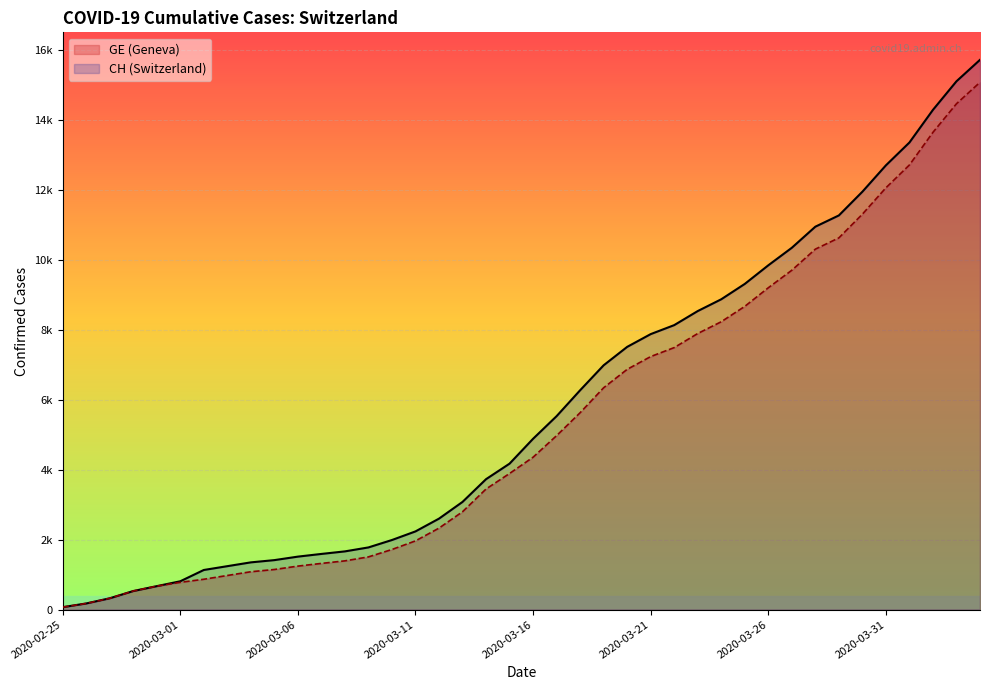

Which category has the lowest value across all series?

2020-02-25